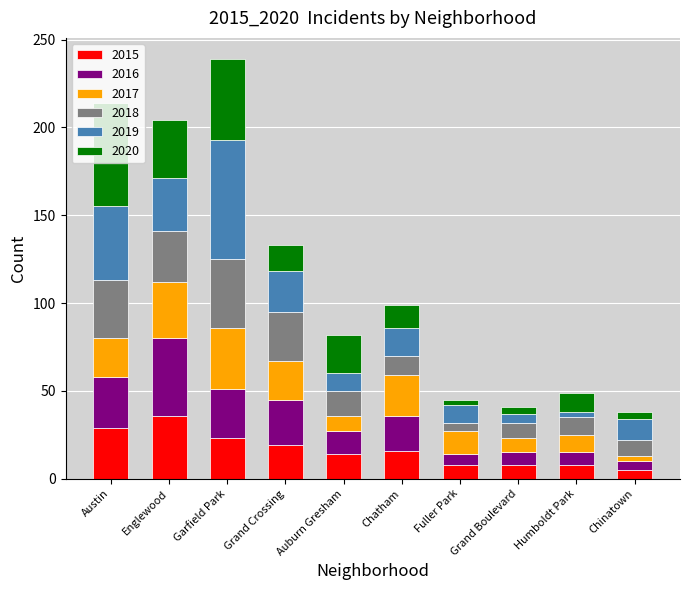

At which label does 2015 reach its peak?

Englewood